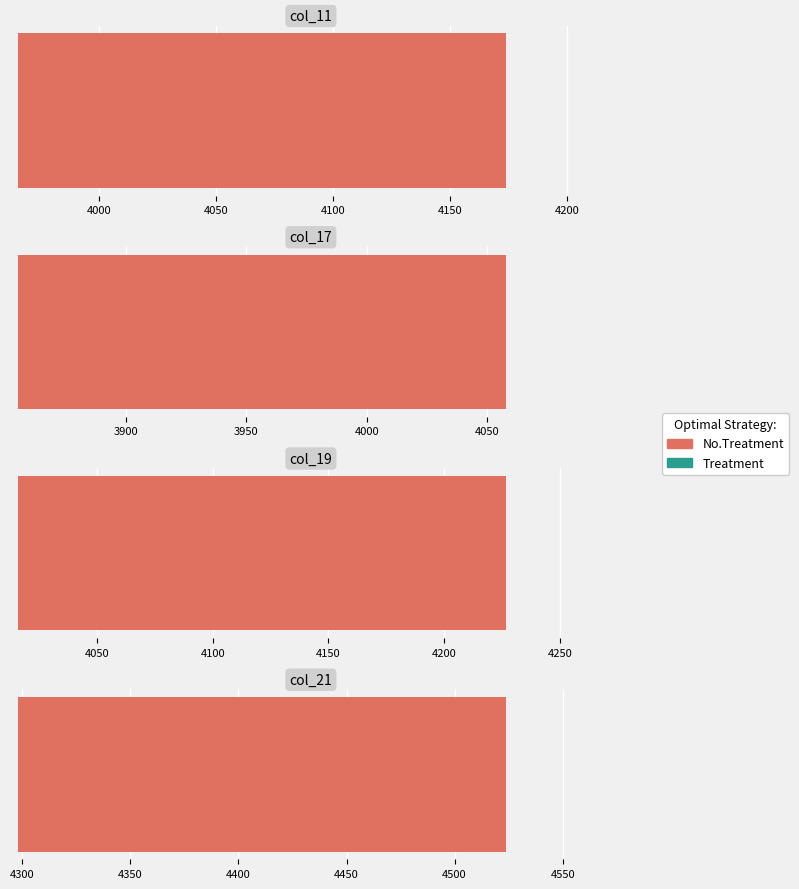

The value of col_23 at 360 is 211. True or false?

False